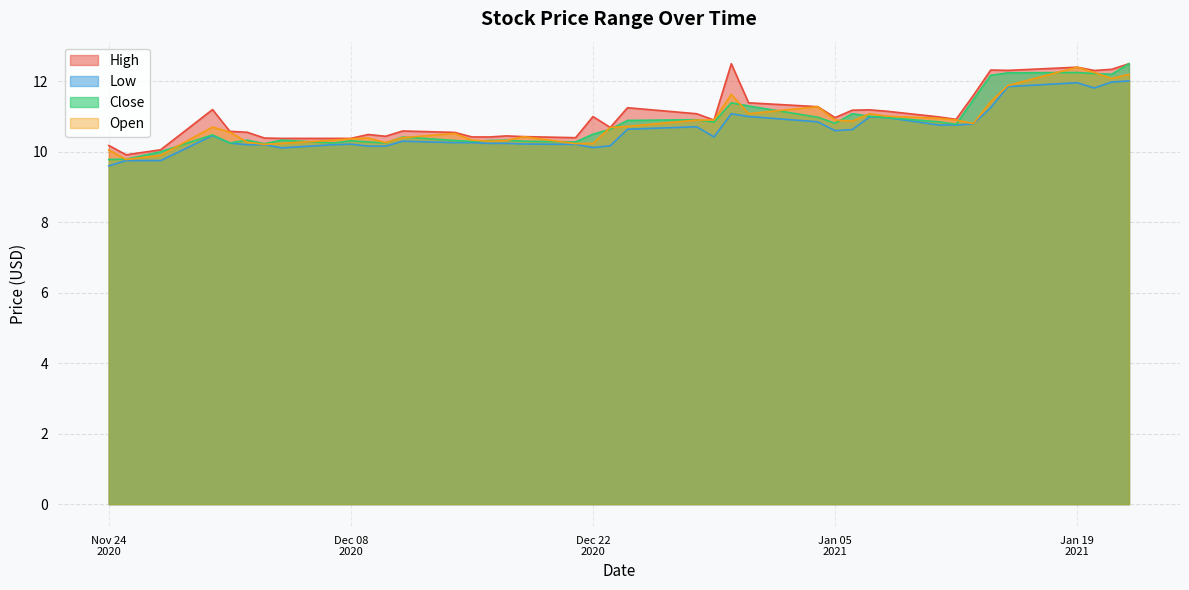

What position from the left is 2020-12-07?

9